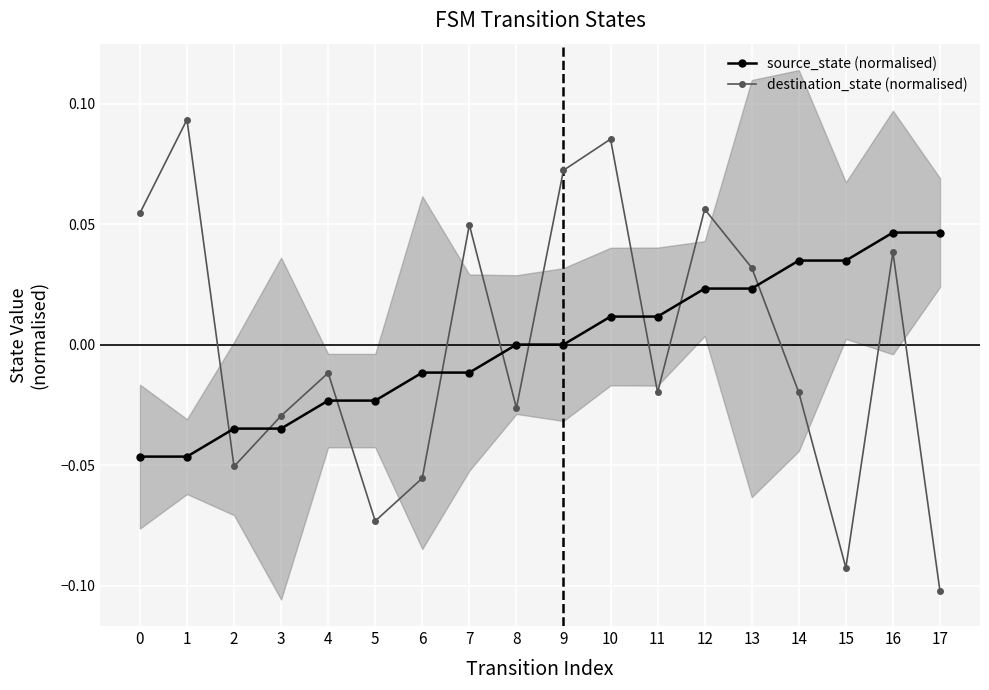

What is the difference between the maximum and minimum values in the destination_state (normalised) series?

0.2